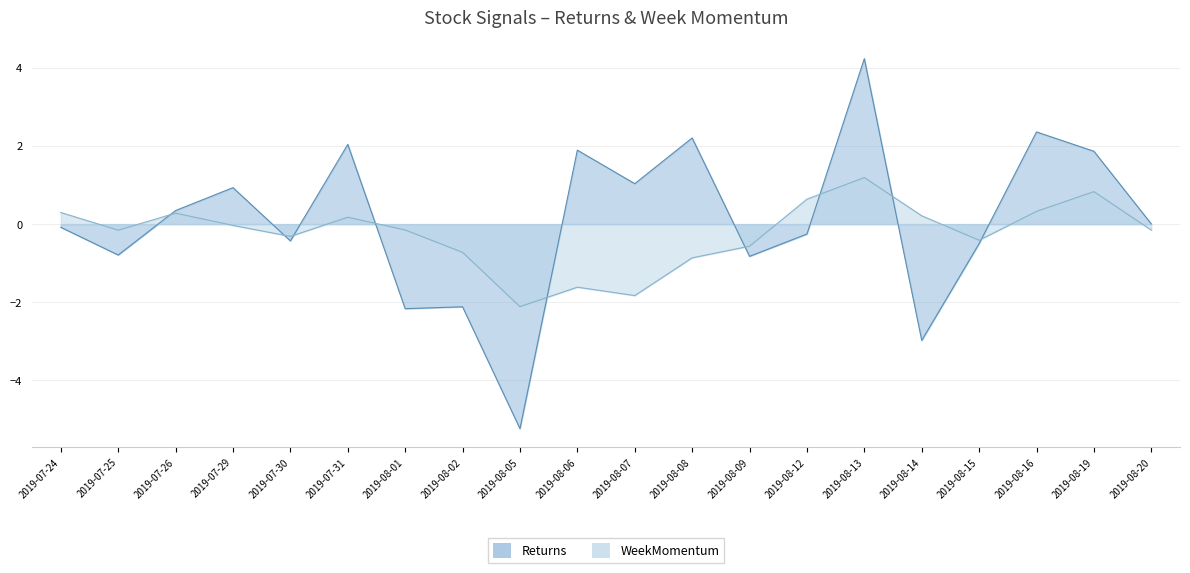

What is the greatest value displayed?

4.2